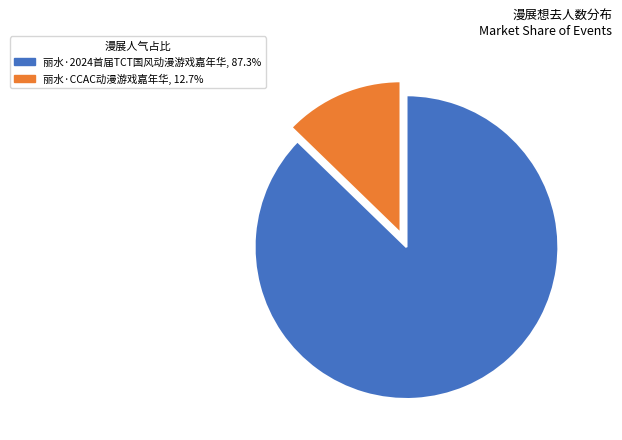

Which category accounts for the majority?

丽水·2024首届TCT国风动漫游戏嘉年华